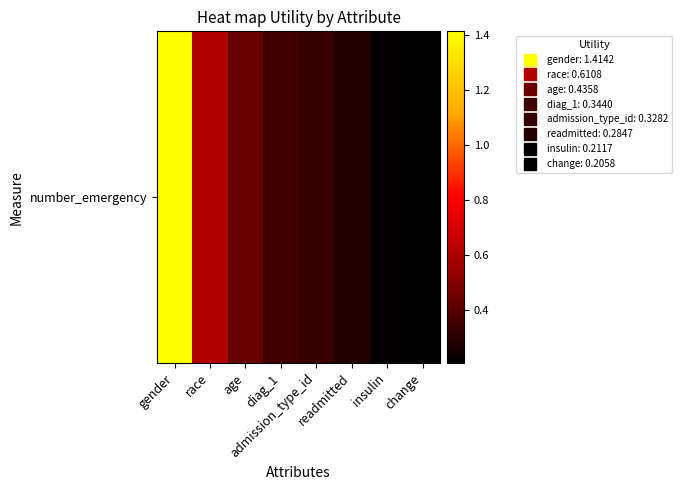

At which category does the chart reach its minimum across all series?

change